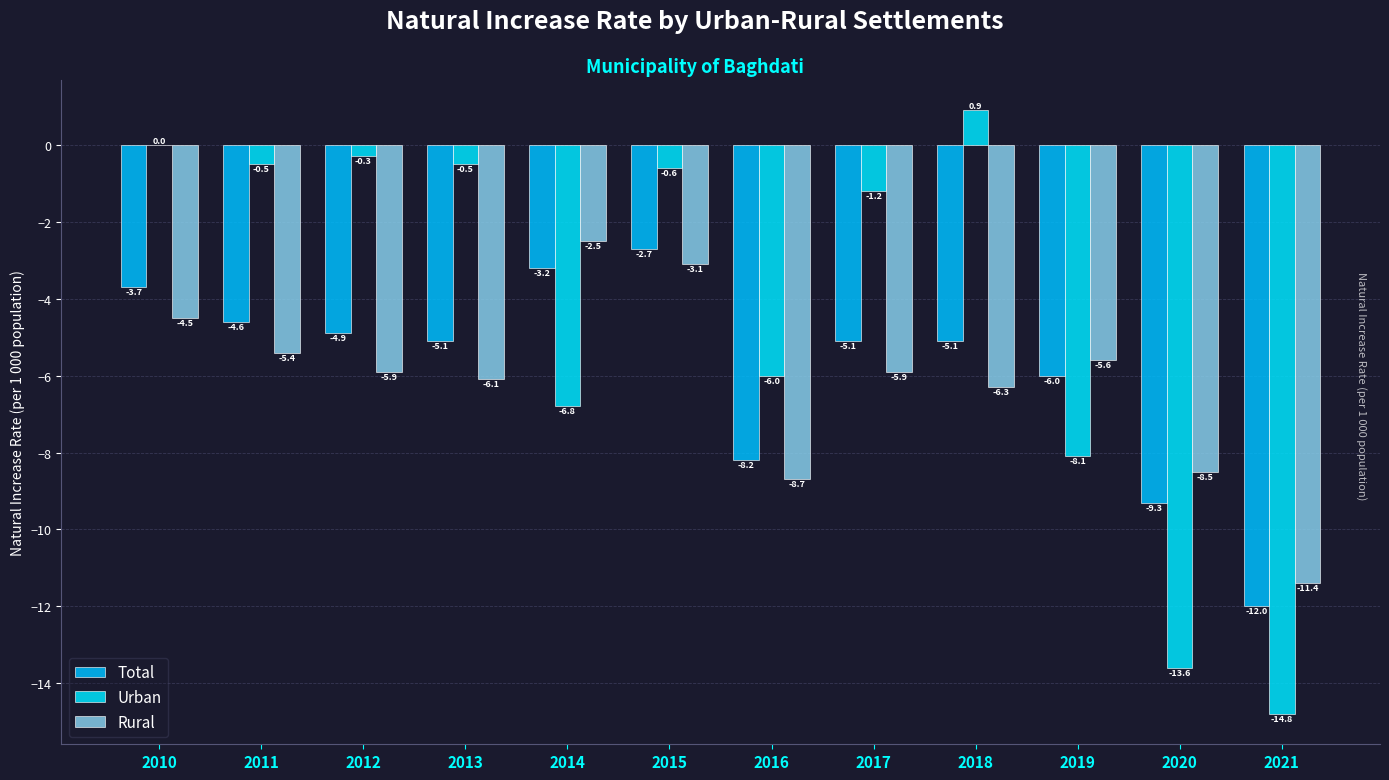

Is it true that Total equals -5.1 at 2013?

True